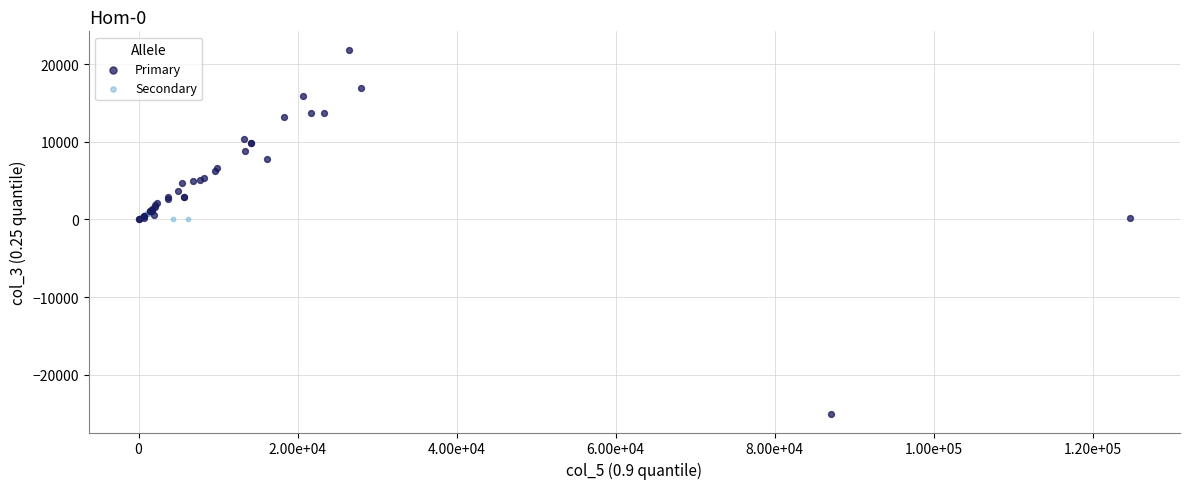

Which series reaches the minimum Y coordinate?

Primary